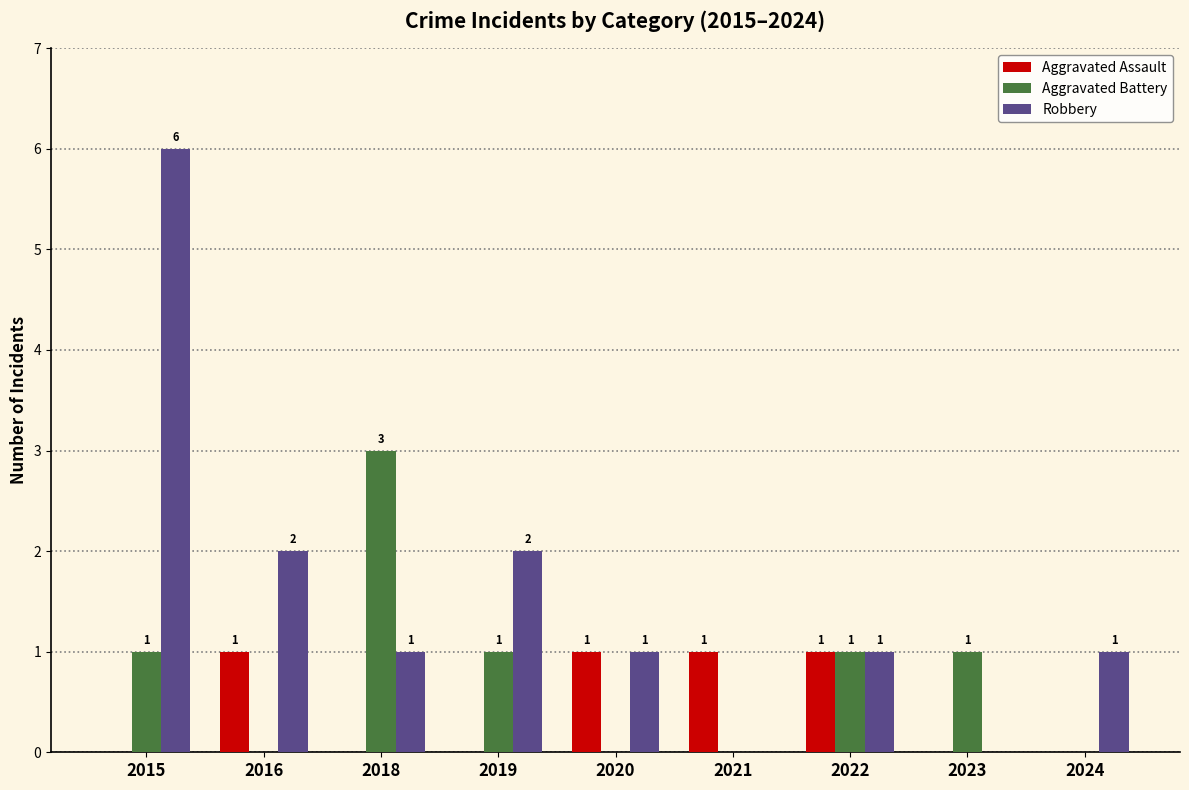

The Aggravated Battery series shows 1 at 2019. True or false?

True